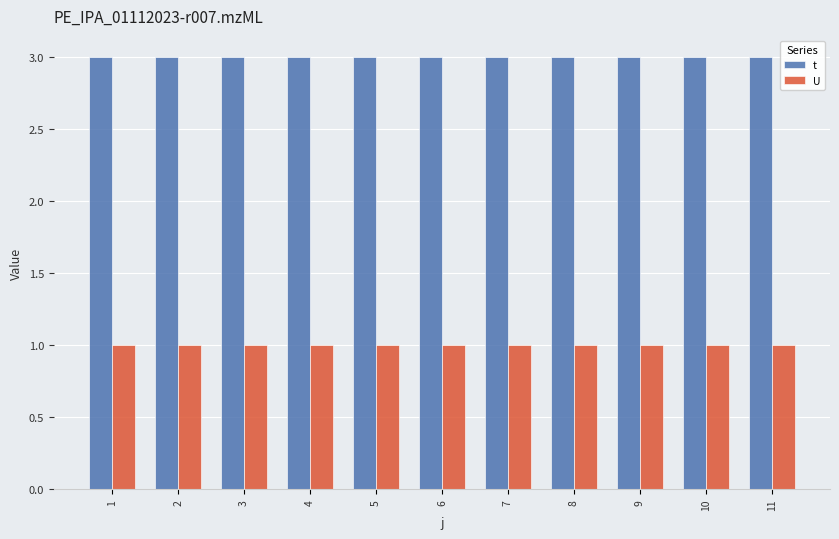

What is the minimum value for t?

3